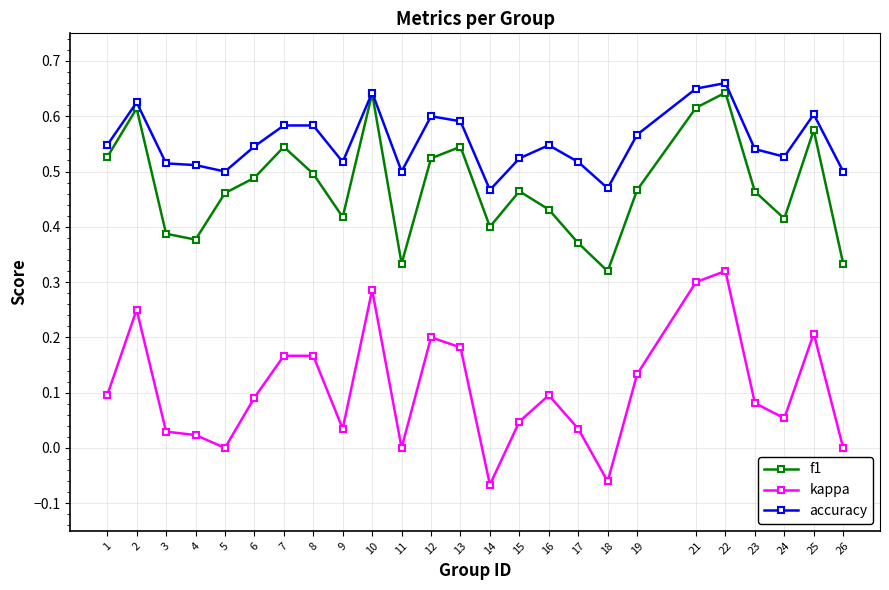

Which series has the largest range (max minus min)?

kappa